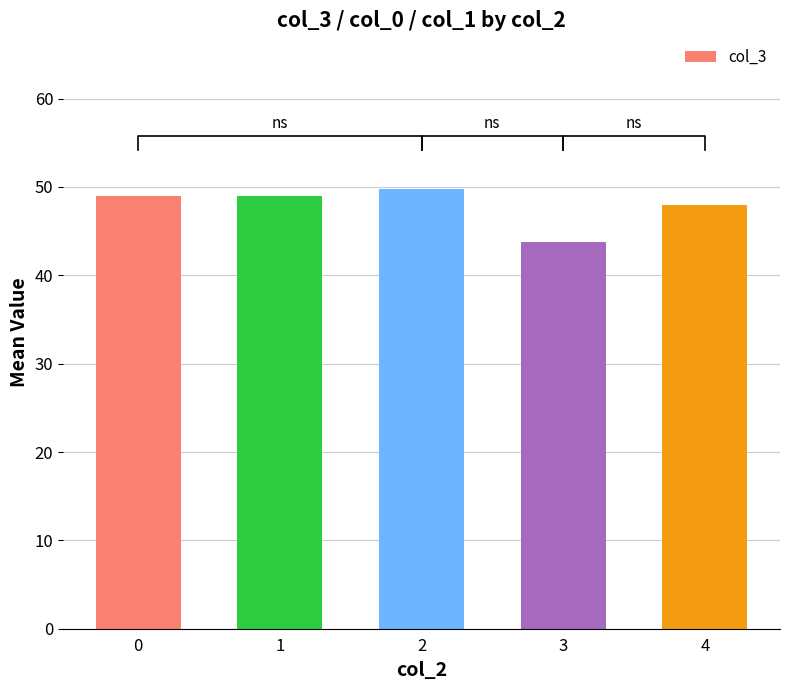

Are the bars grouped side by side (vs. stacked)?

No